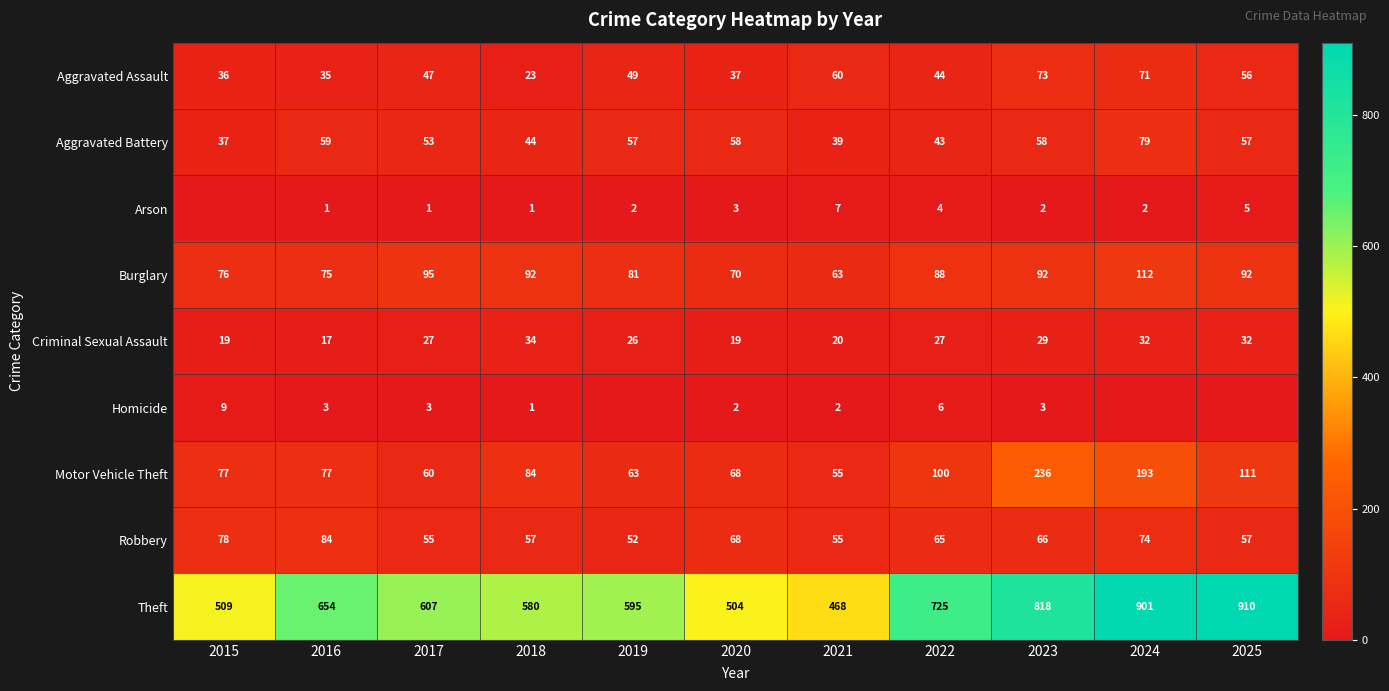

At how many categories does at least one series exceed 436?

11